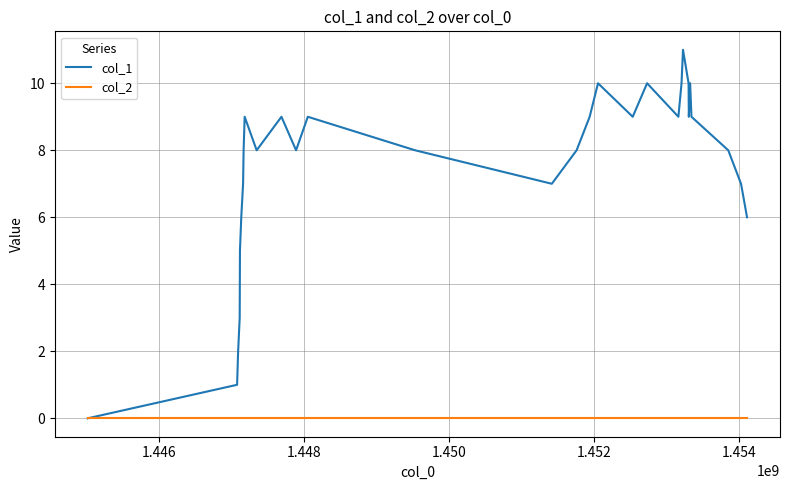

What is the maximum value shown in the chart?

11